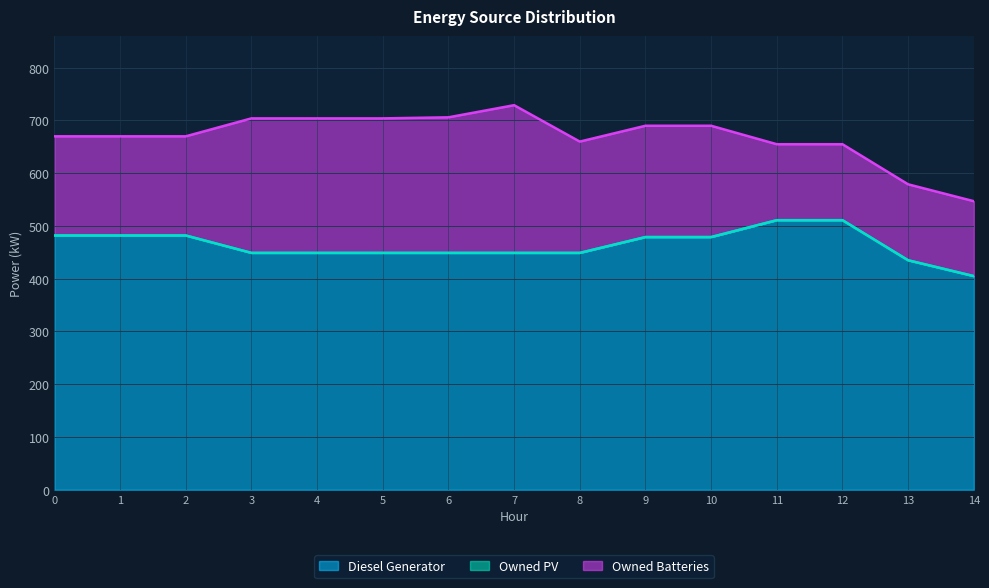

True or false: Owned PV has more than 1 interior local peaks.

False